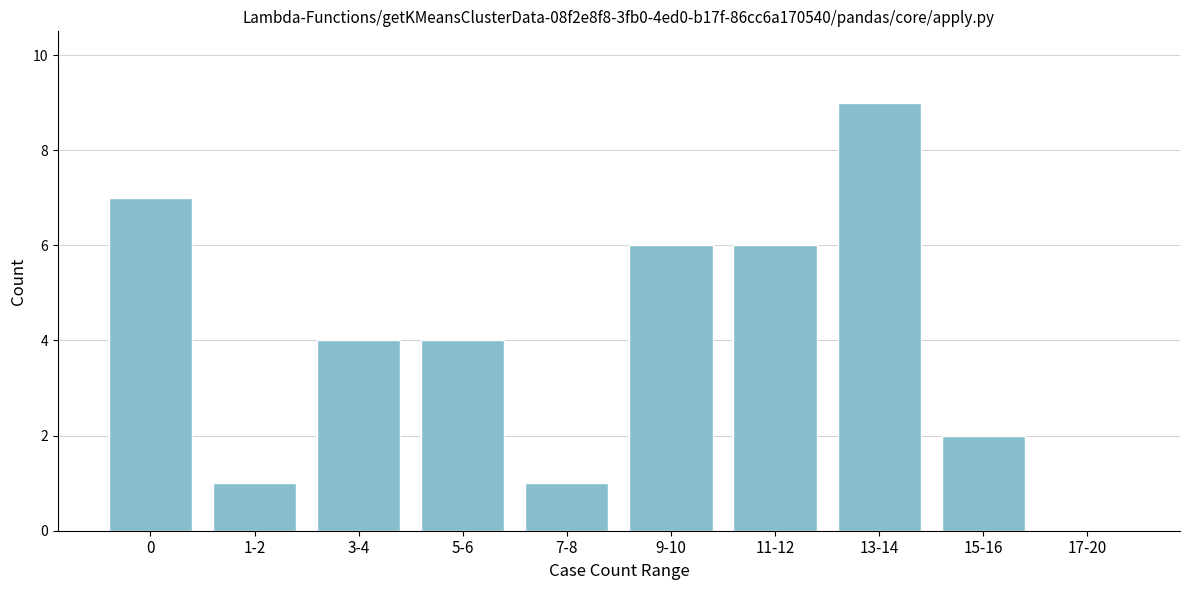

Reading left to right, transcribe all the data shown in this chart.

0=7	1-2=1	3-4=4	5-6=4	7-8=1	9-10=6	11-12=6	13-14=9	15-16=2	17-20=0